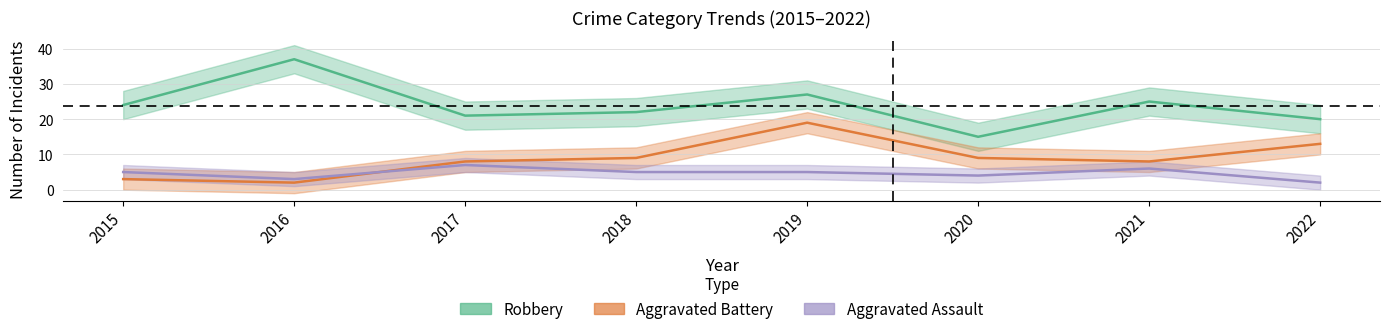

Where is Aggravated Battery nearest to the value 10?

2018